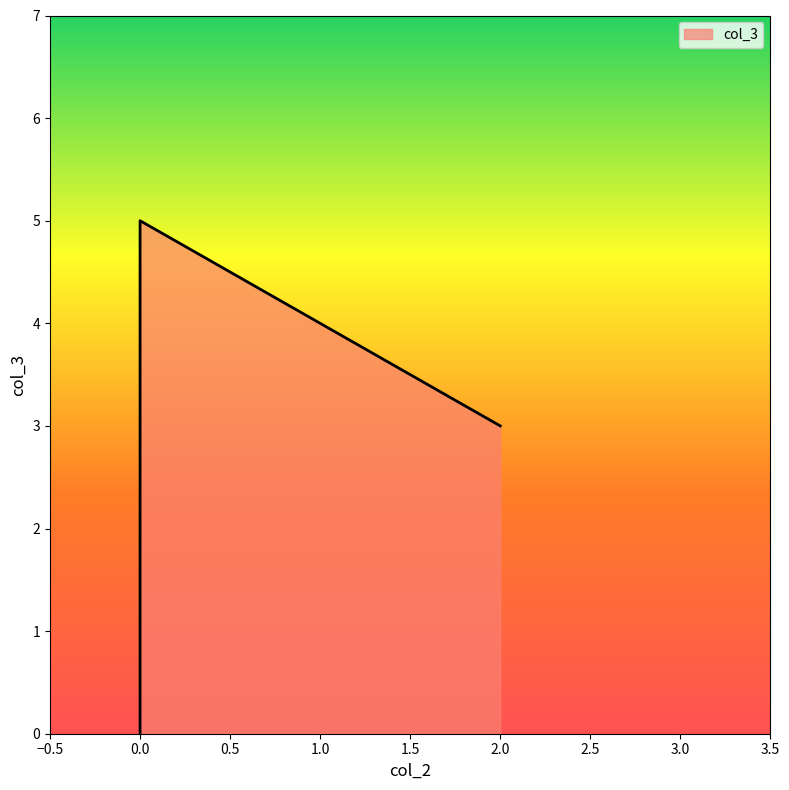

List the labels in order of value, smallest first.

0, 2, 0